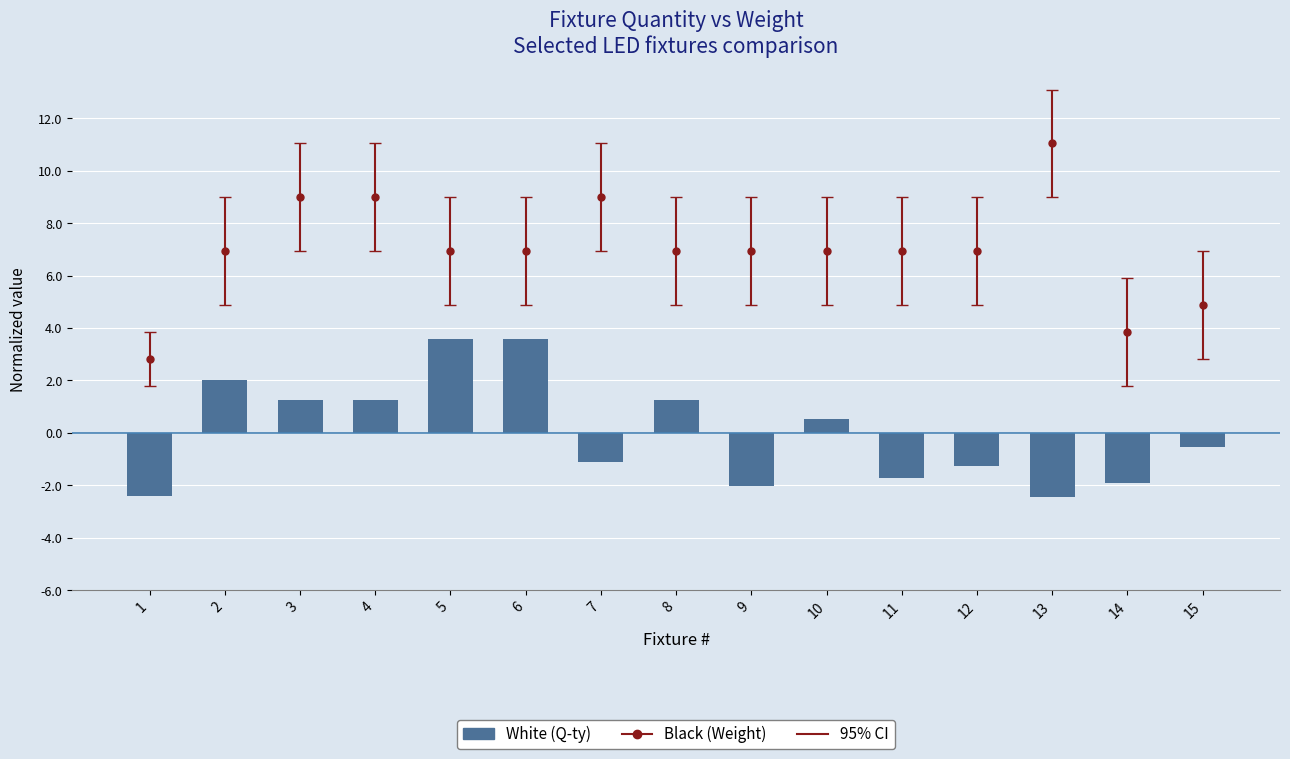

What is the difference between the values at 4 and 9?

3.3